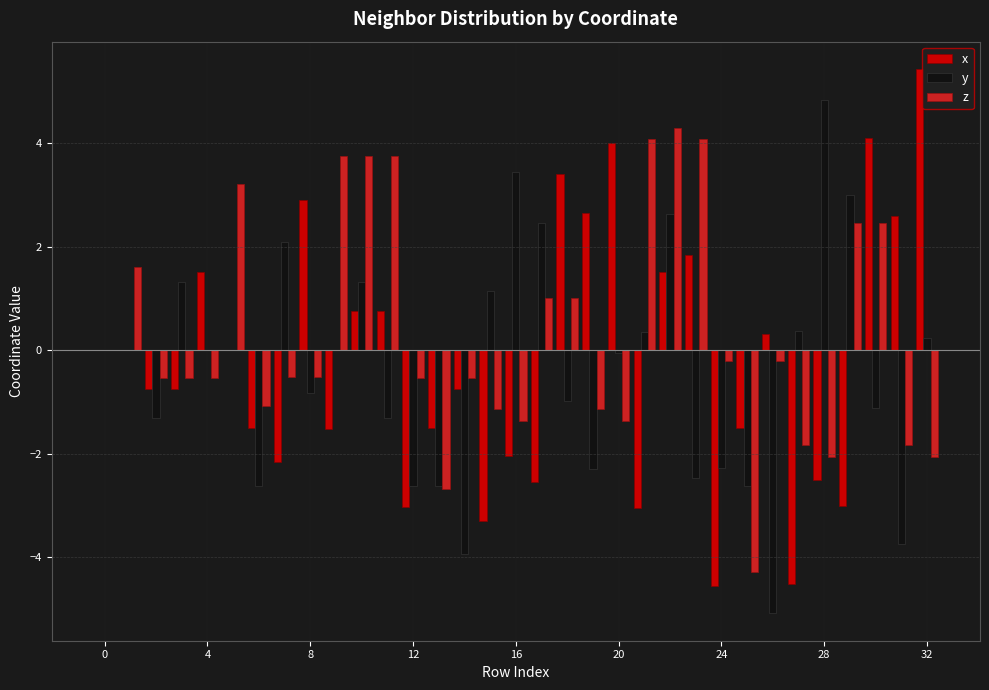

Which series has the largest total across all categories?

z